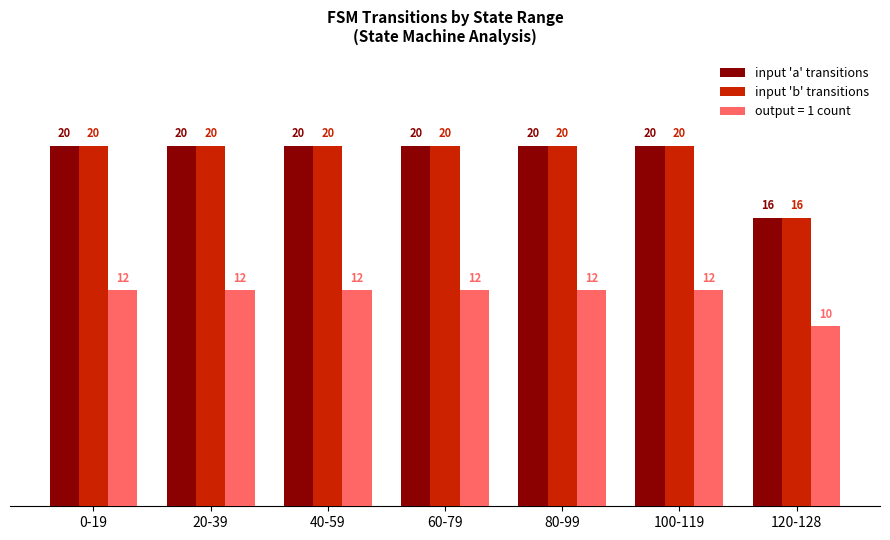

What is the difference between the maximum and minimum values in the input 'a' transitions series?

4